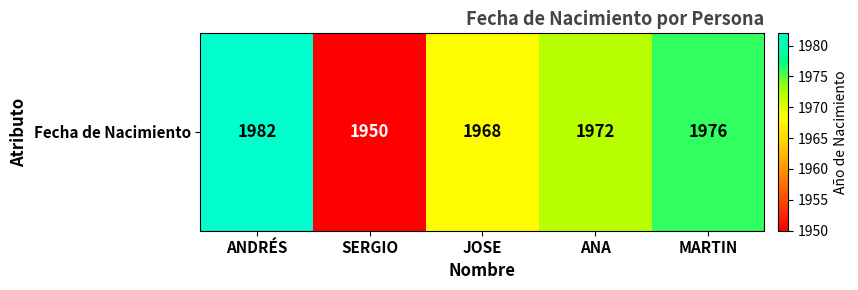

What is the difference between the values at MARTIN and ANA?

4